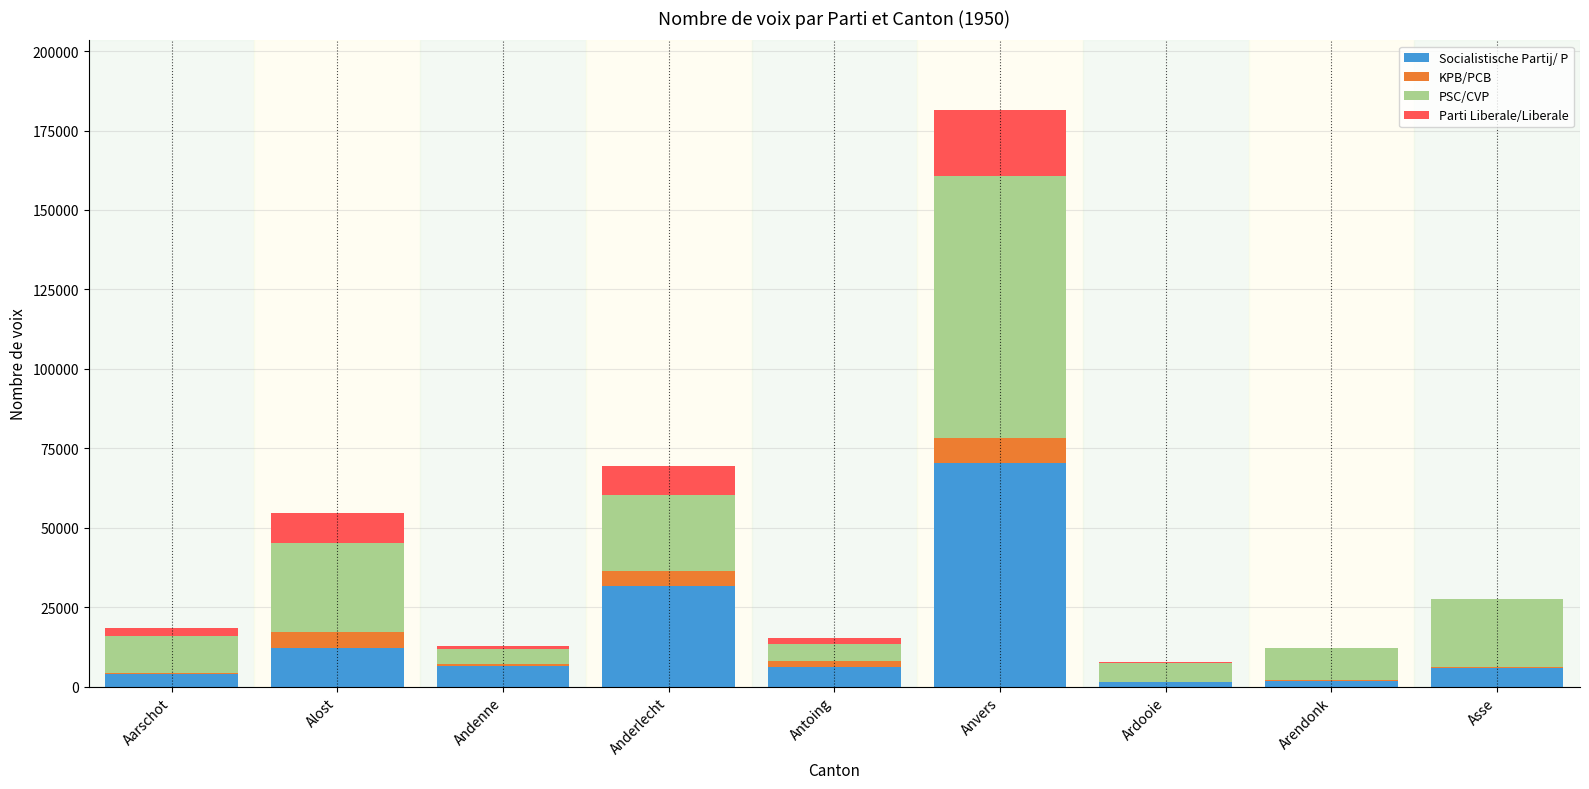

At which category is the sum across all series the highest?

Anvers